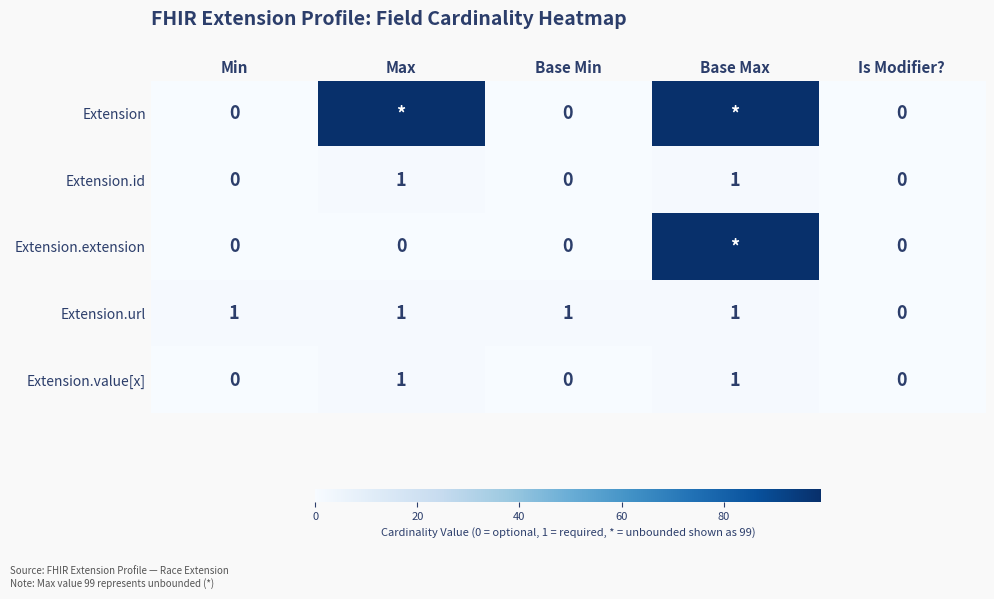

What is the sum of all Extension.value[x] values?

2